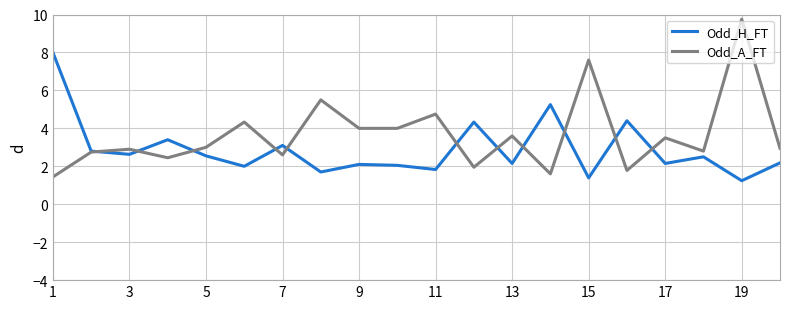

Which series has the largest total across all categories?

Odd_A_FT